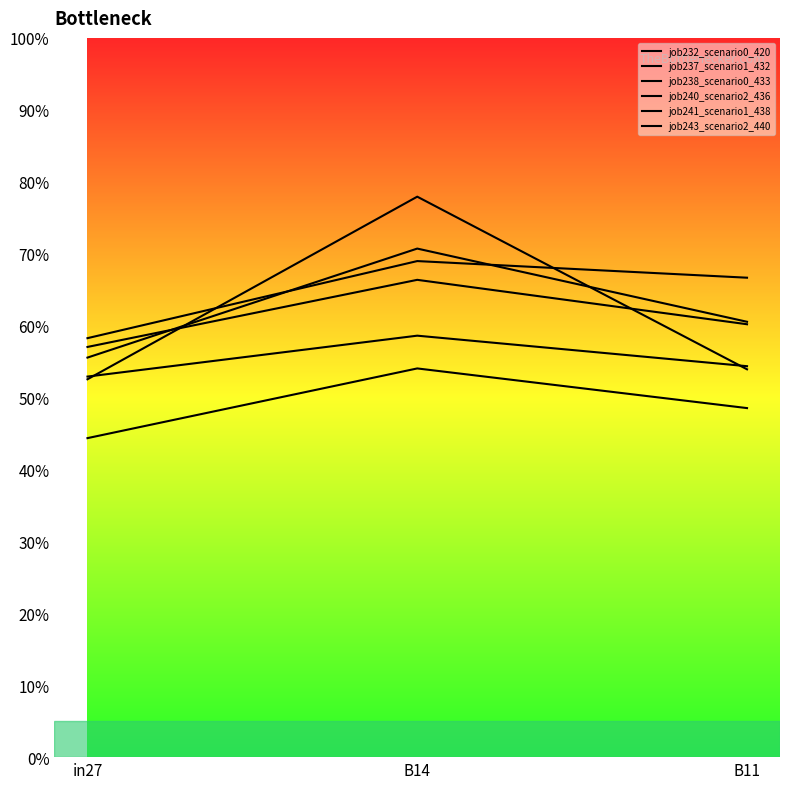

Count the job232_scenario0_420 values in the range 0 to 1.

3